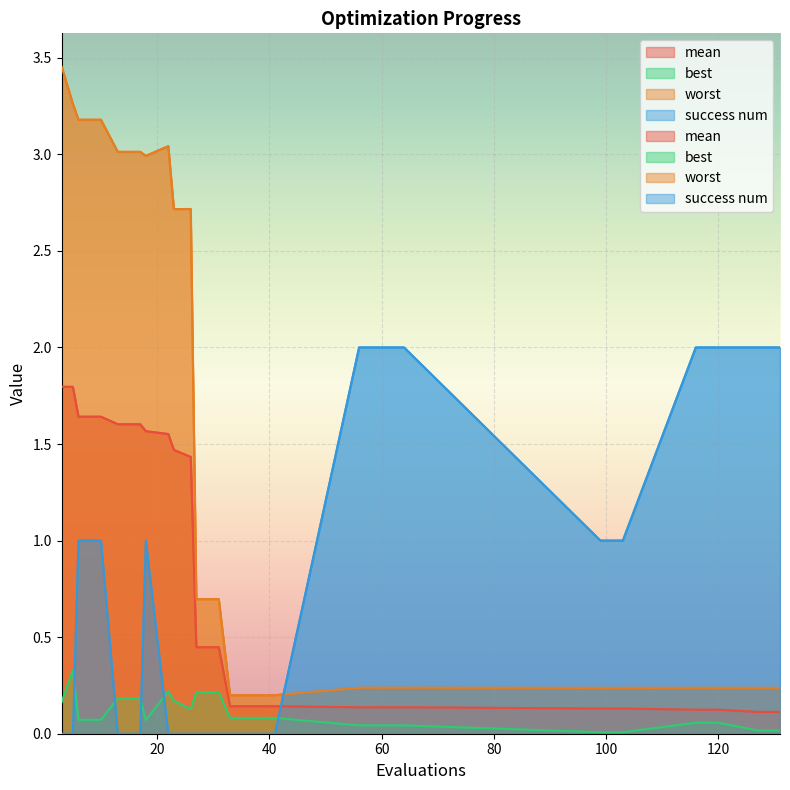

Which category has the lowest value in the best series?

99